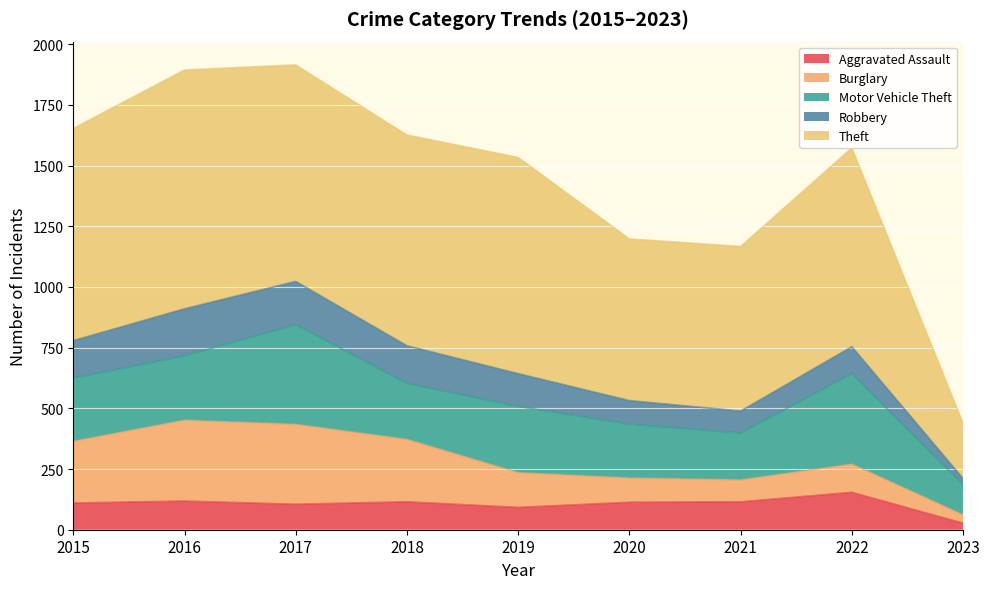

Reading left to right, list all the values displayed in this chart.

Aggravated Assault: 110	118	105	115	92	113	115	154	27
Burglary: 254	333	329	257	143	100	90	116	34
Motor Vehicle Theft: 261	265	411	231	273	222	193	373	124
Robbery: 154	194	178	155	135	97	91	111	26
Theft: 874	984	892	868	891	666	678	819	228